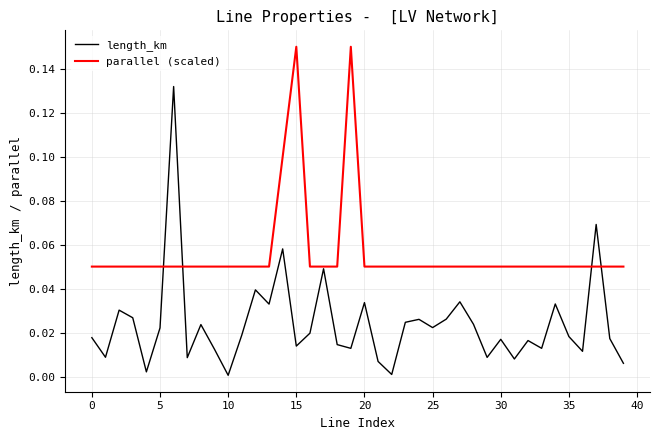

Which series has the widest spread of values?

length_km